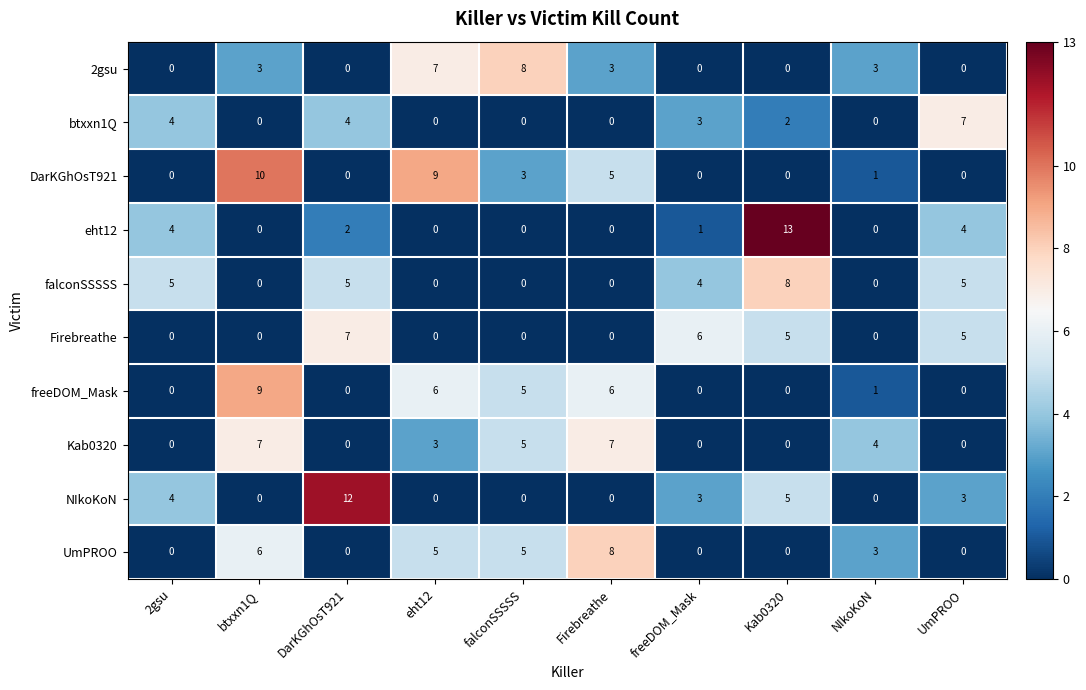

What is the sum of all NIkoKoN values?

27